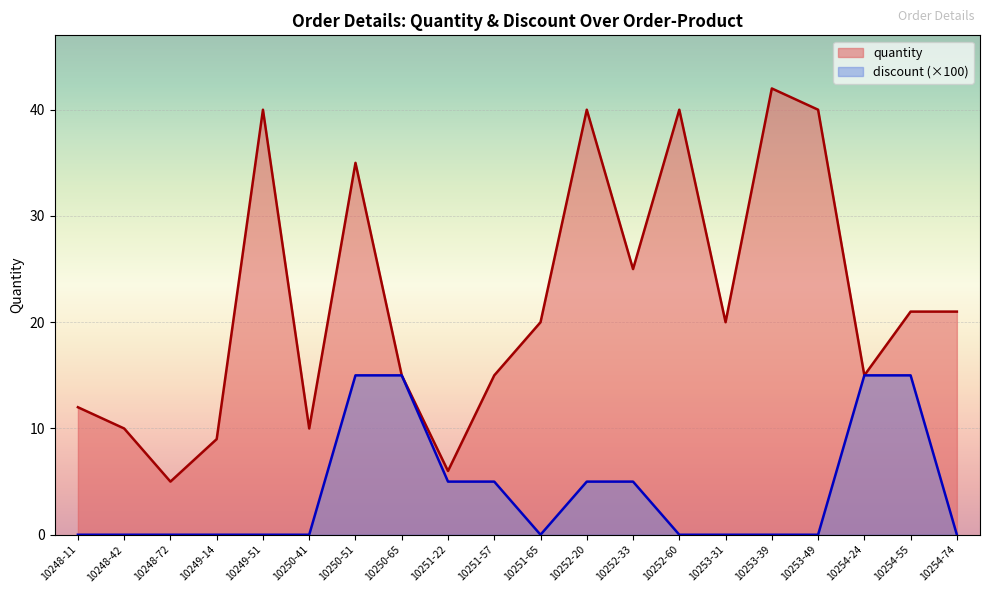

List the series in order of their peak value, lowest first.

discount (×100), quantity